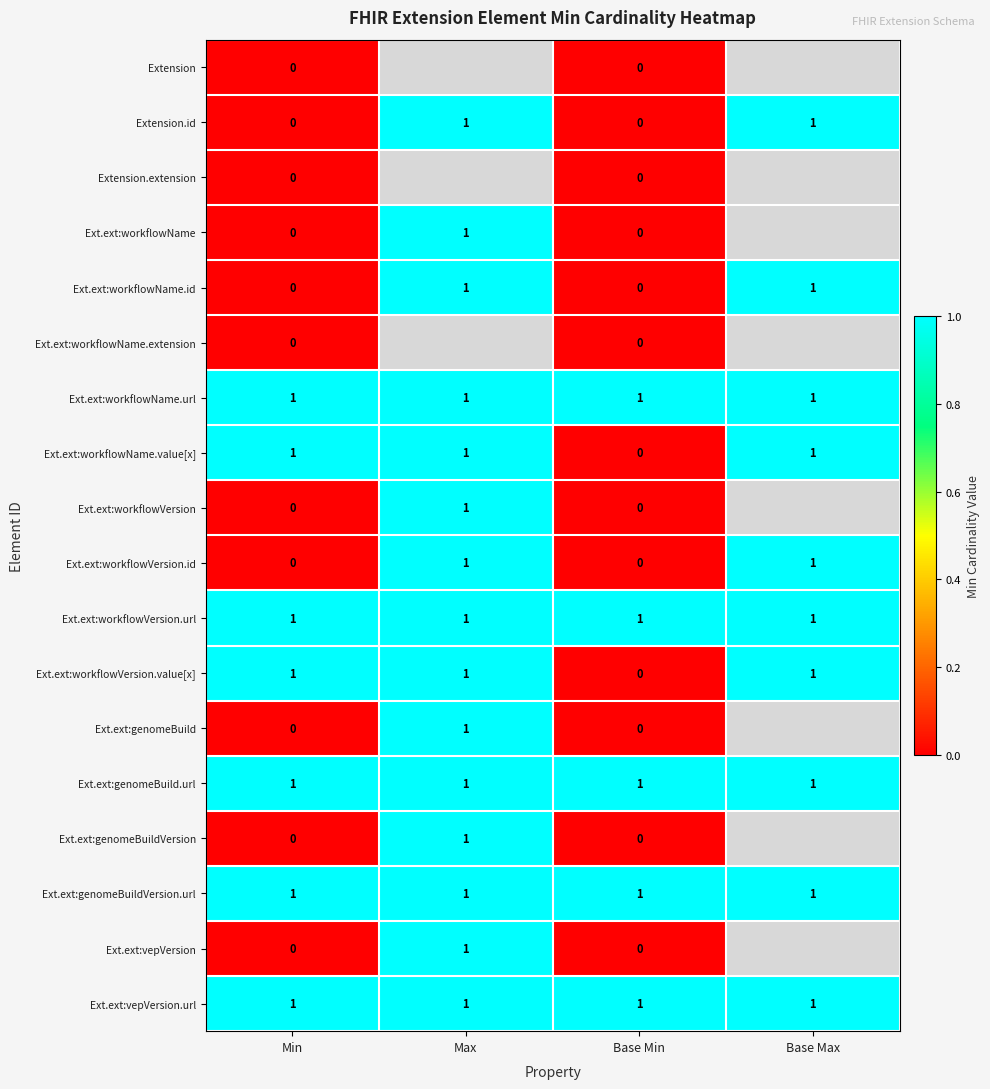

What is the difference between the highest and lowest values at Min?

1